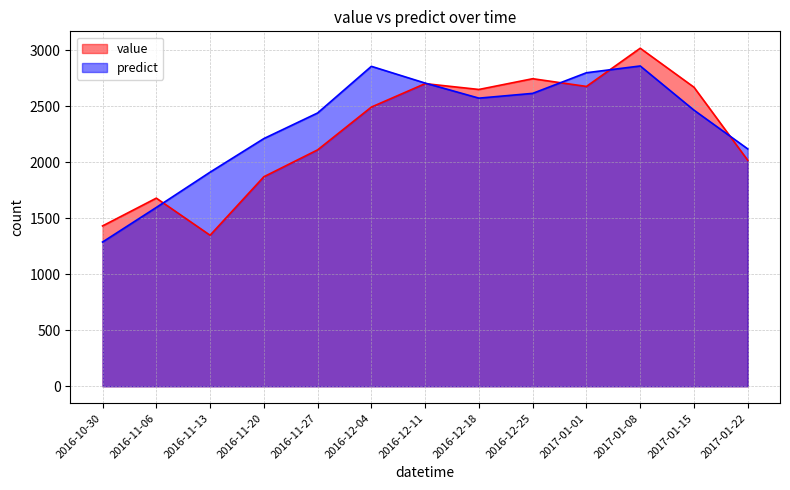

What is the difference between the maximum and minimum values in the predict series?

1571.3